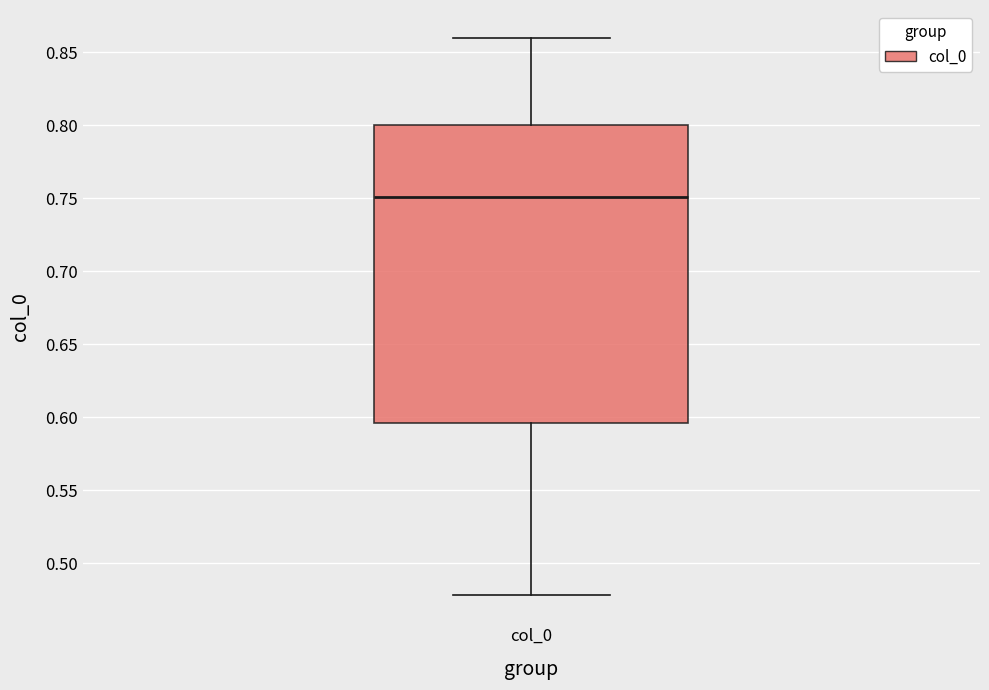

Transcribe this box plot: give where the median line is, the range the box spans, and where the two whiskers end, as read against the y-axis. The values are not printed on the chart, so give them approximately, as read against the axis.

median 0.750, box 0.595 to 0.800, whiskers 0.480 to 0.860